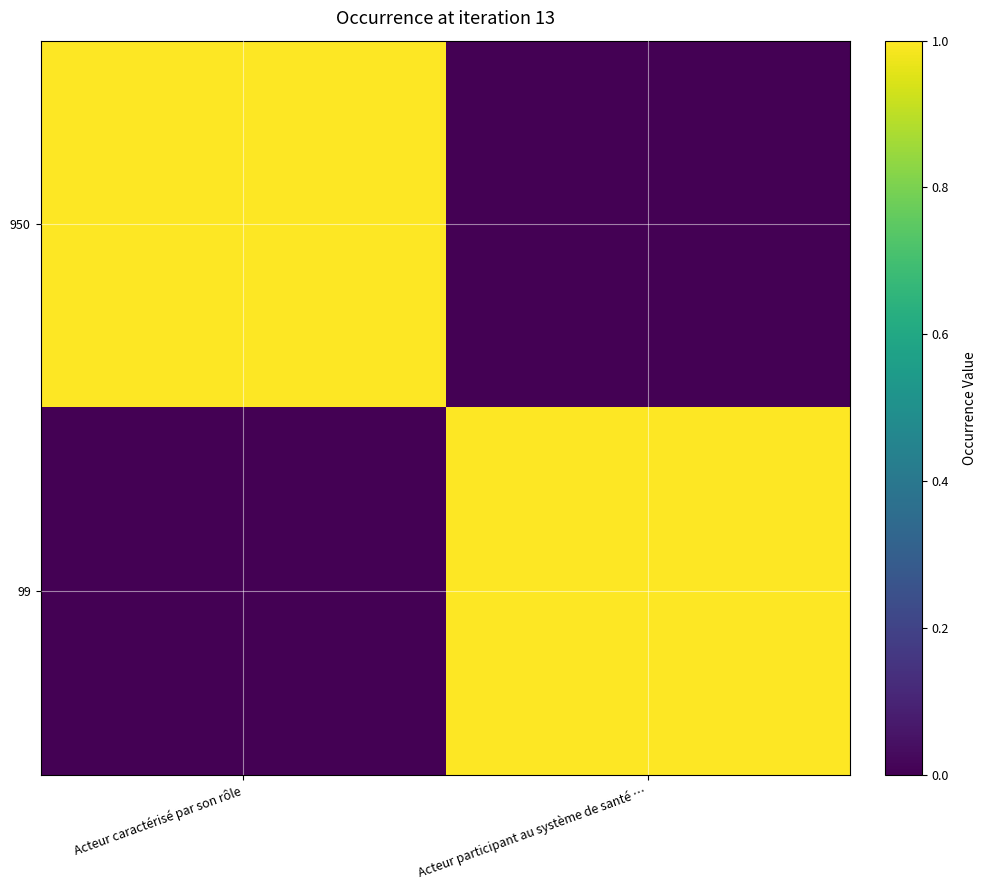

Reading right to left, list all the values displayed in this chart.

950: Acteur participant au système de santé …=0	Acteur caractérisé par son rôle=1
99: Acteur participant au système de santé …=1	Acteur caractérisé par son rôle=0